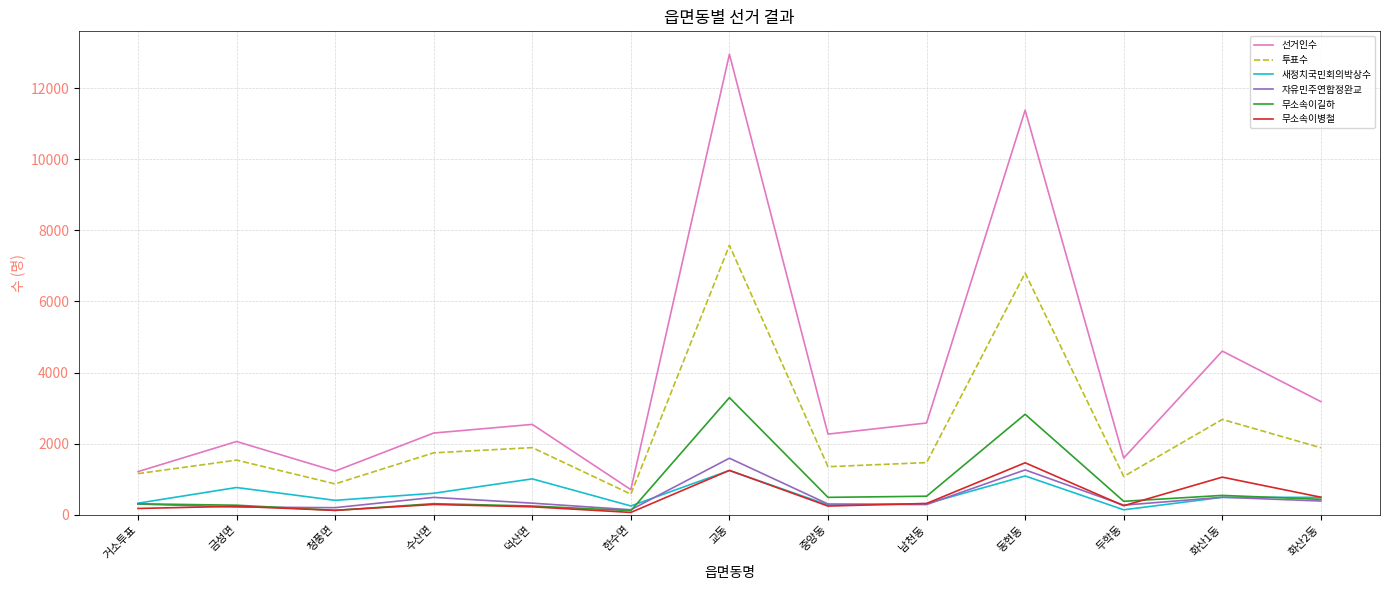

Which series has the widest spread of values?

선거인수